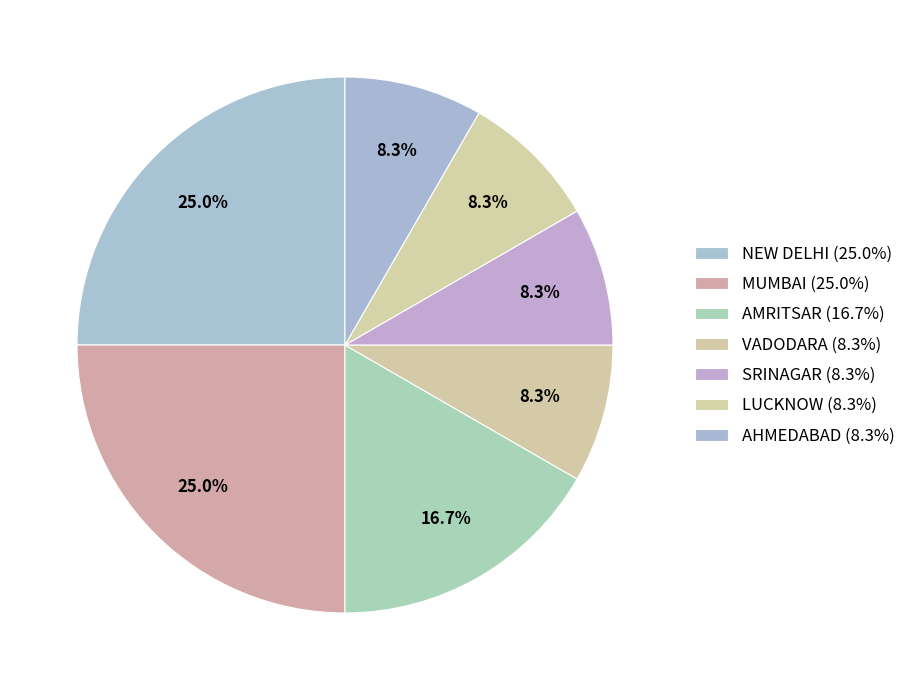

To the nearest percent, what is the difference between the largest and smallest slice percentages?

17%